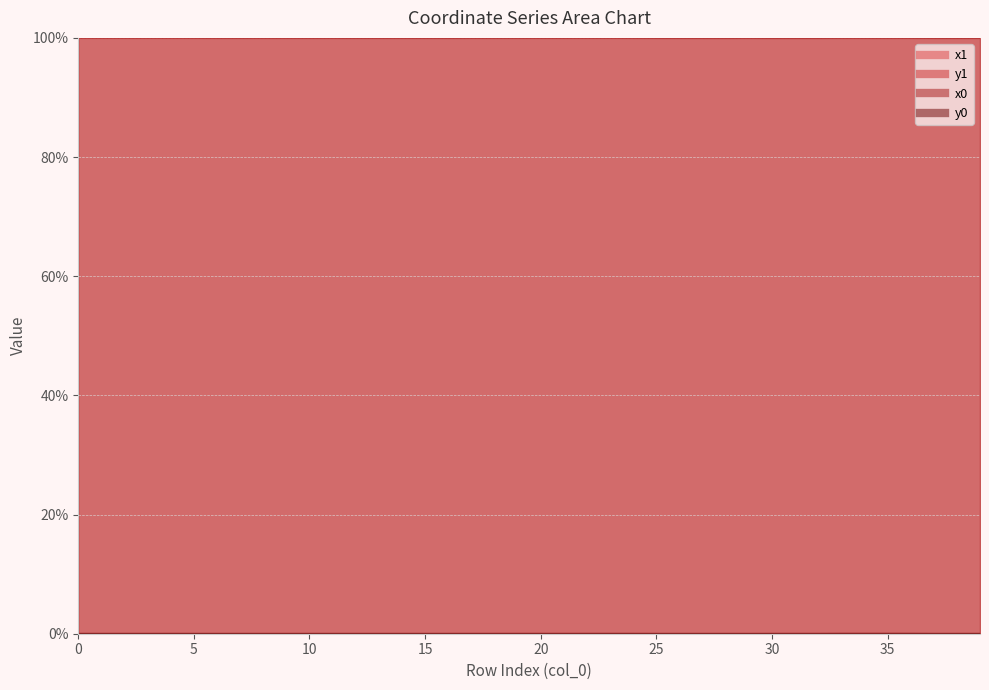

Is it true that y1 equals 0.0 at 22?

False